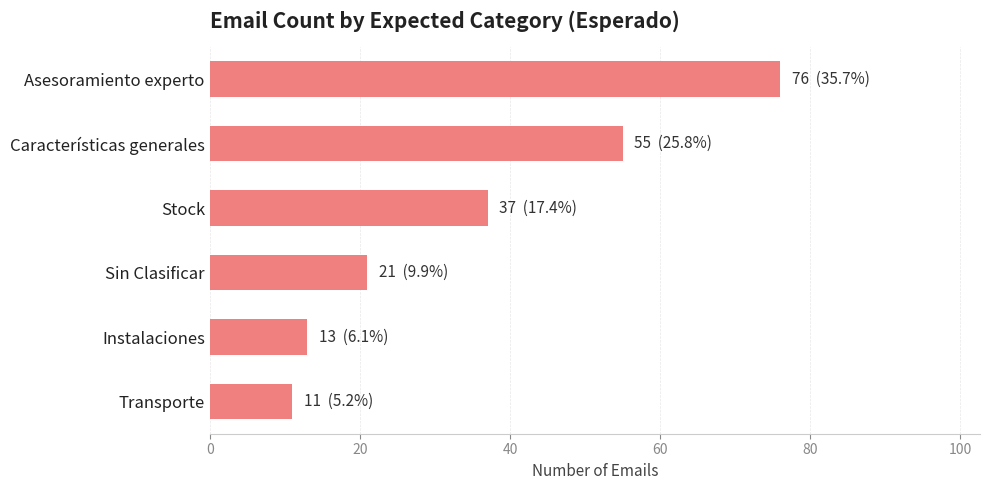

Rank the categories by value from highest to lowest.

Asesoramiento experto, Características generales, Stock, Sin Clasificar, Instalaciones, Transporte